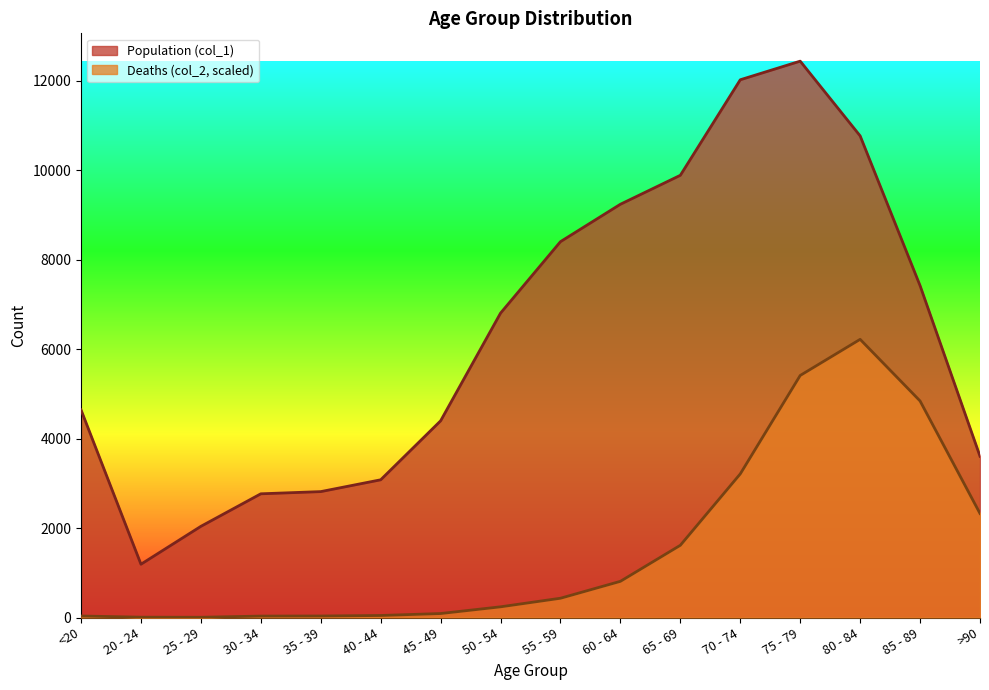

Between 75 - 79 and 70 - 74, which is larger?

75 - 79